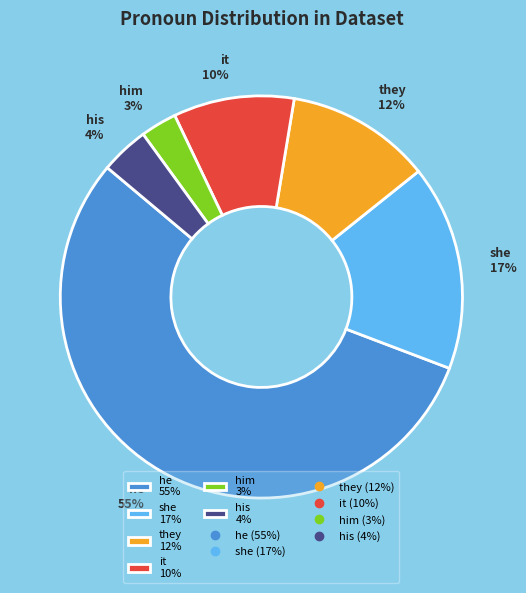

To the nearest percent, what portion does she represent?

17%